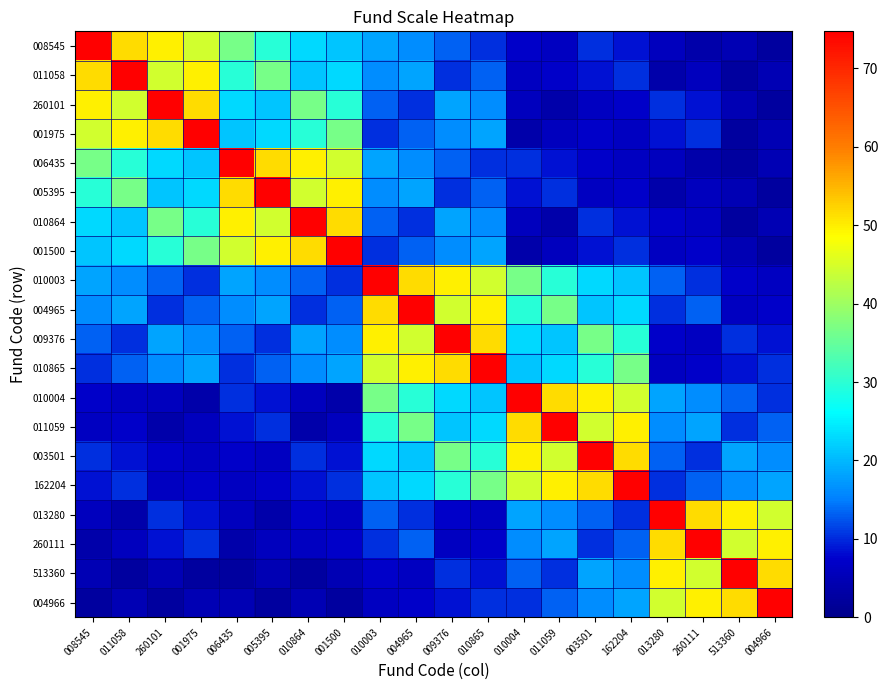

At how many categories does at least one series exceed 34?

20